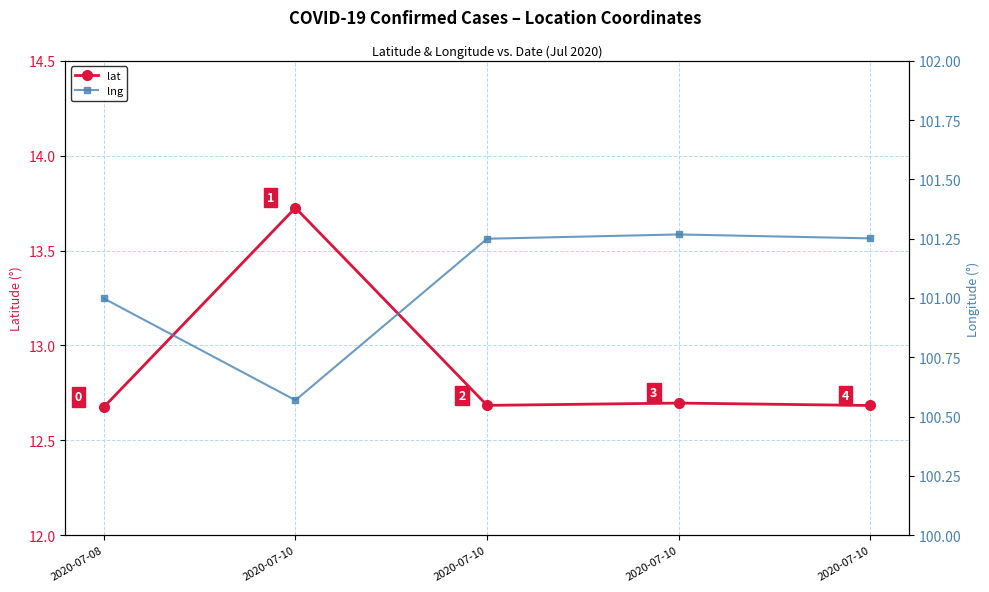

What is the approximate value of lat at 2020-07-10?

13.7